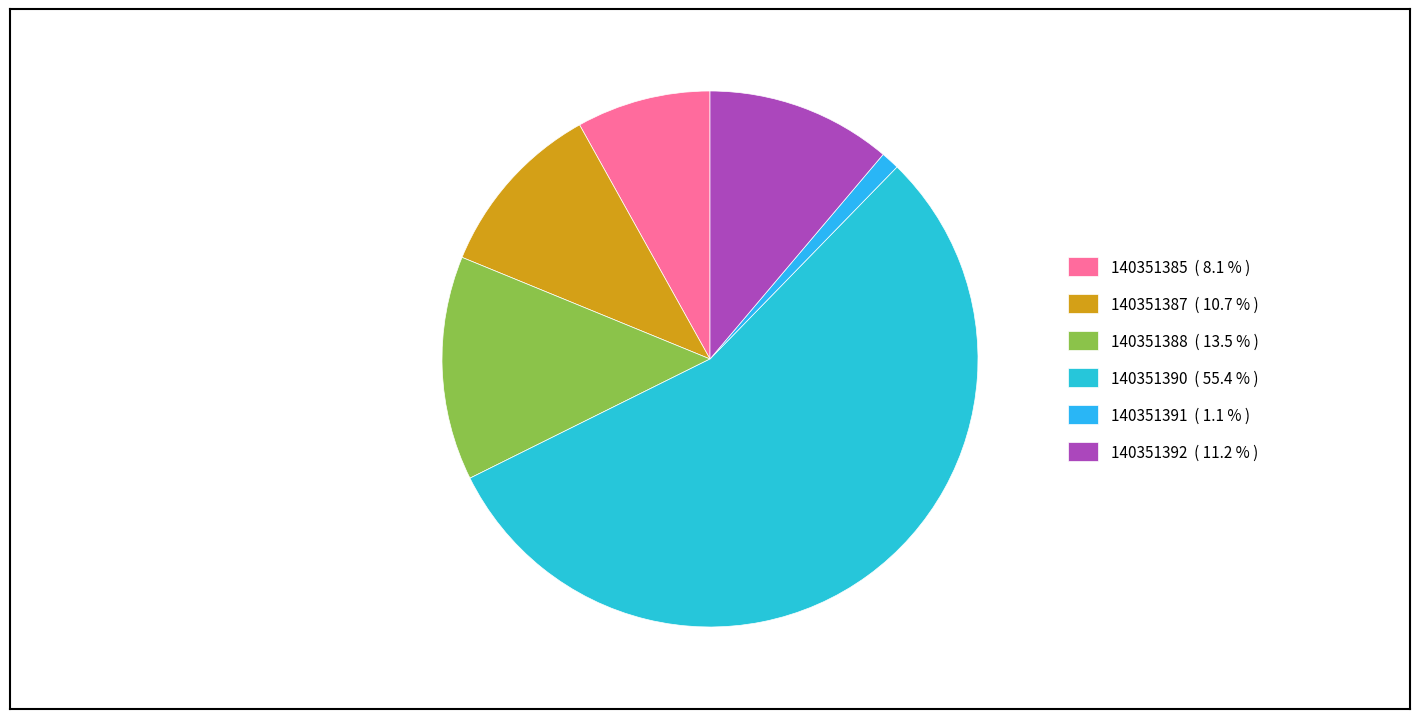

What is the ratio of the value at 140351392 to the value at 140351387?

1.0